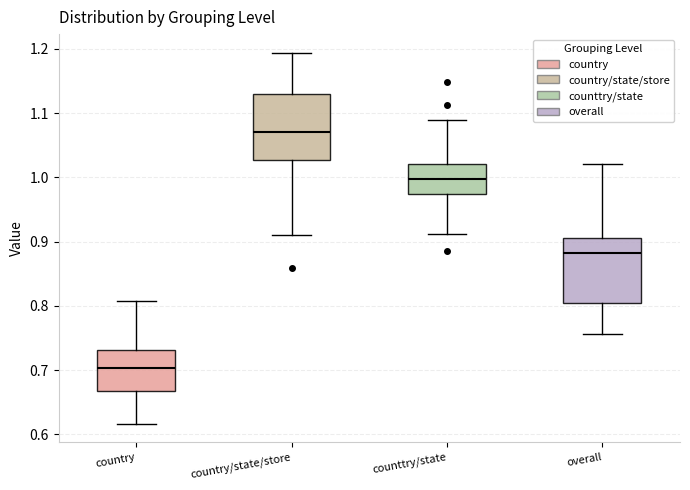

Where does the lower whisker of the box for counttry/state end on the y-axis? The values are not printed on the chart, so give them approximately, as read against the axis.

0.91